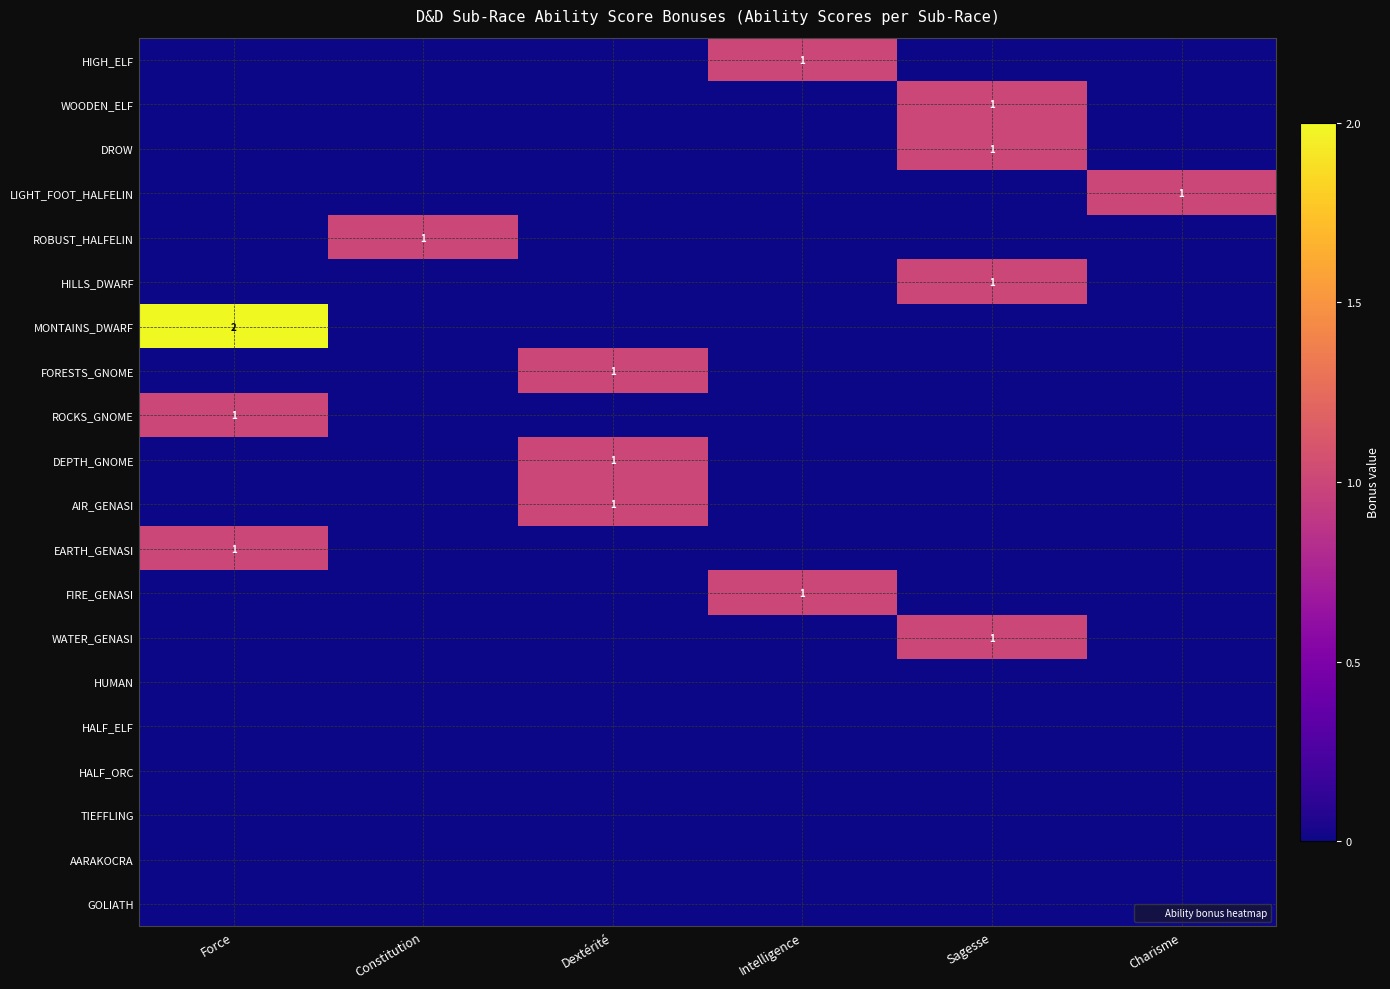

Which series changed the most between Dextérité and Charisme?

LIGHT_FOOT_HALFELIN